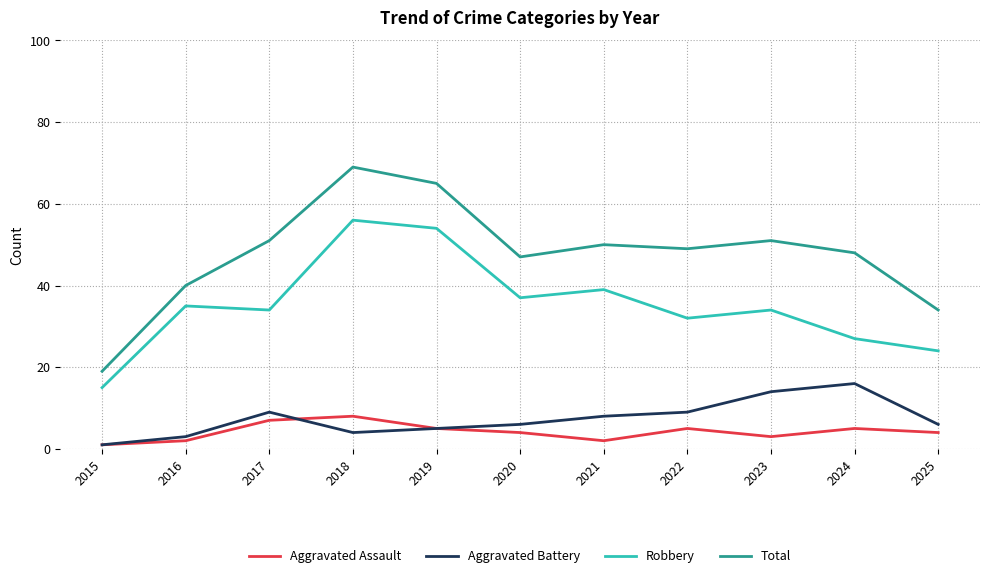

What is the total value across all series at 2025?

68